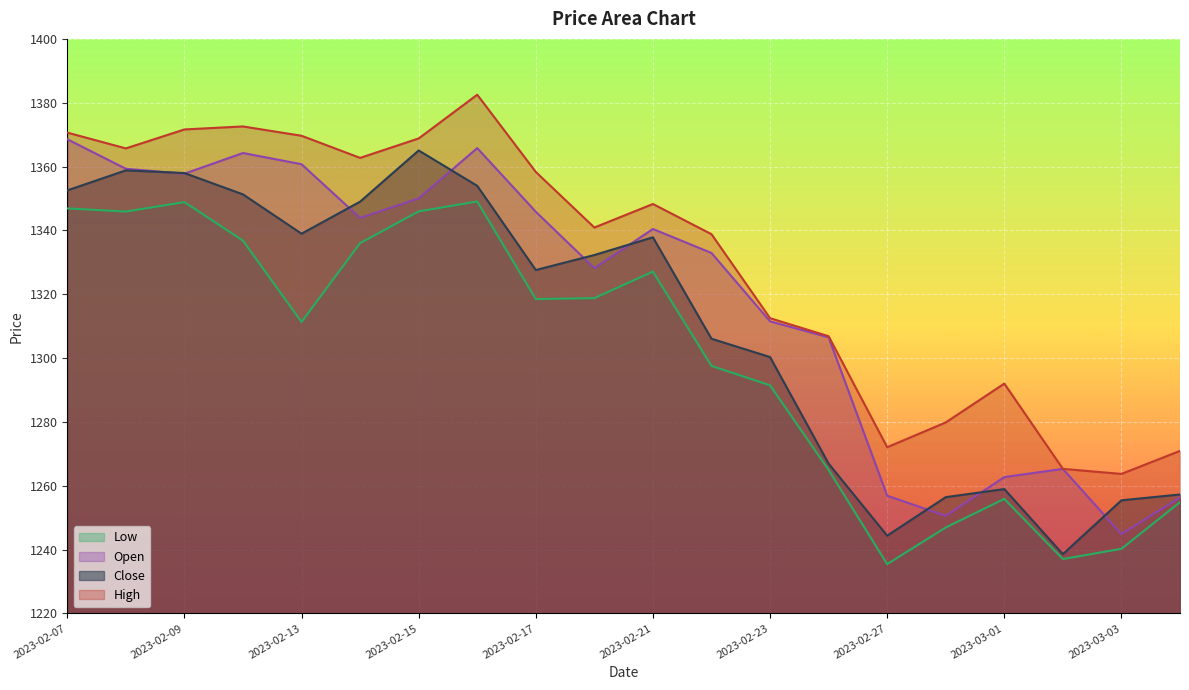

What is the maximum value for Open?

1368.6